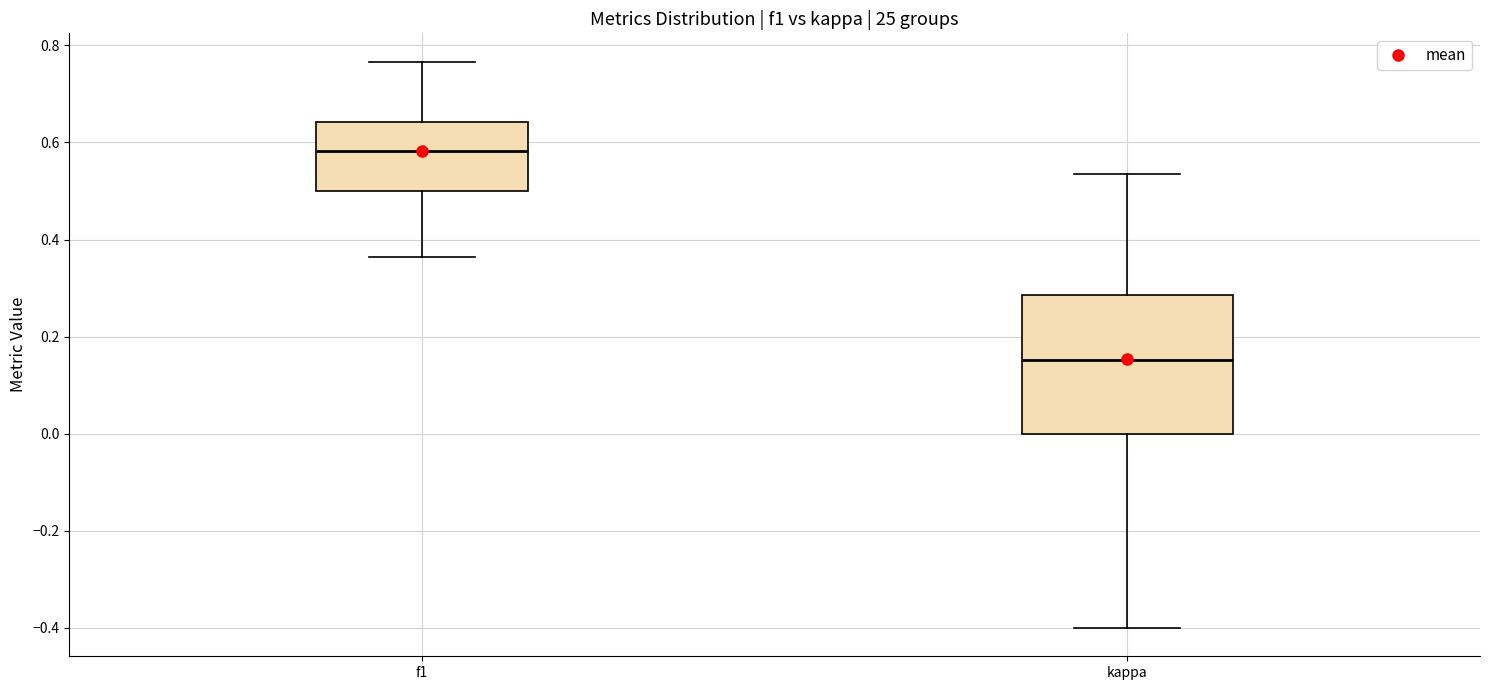

Reading left to right, transcribe this box plot: for each box, give where its median line is, the range the box spans, and where its two whiskers end, as read against the y-axis. The values are not printed on the chart, so give them approximately, as read against the axis.

f1: median 0.58, box 0.50 to 0.64, whiskers 0.36 to 0.76
kappa: median 0.16, box 0.00 to 0.28, whiskers -0.40 to 0.54